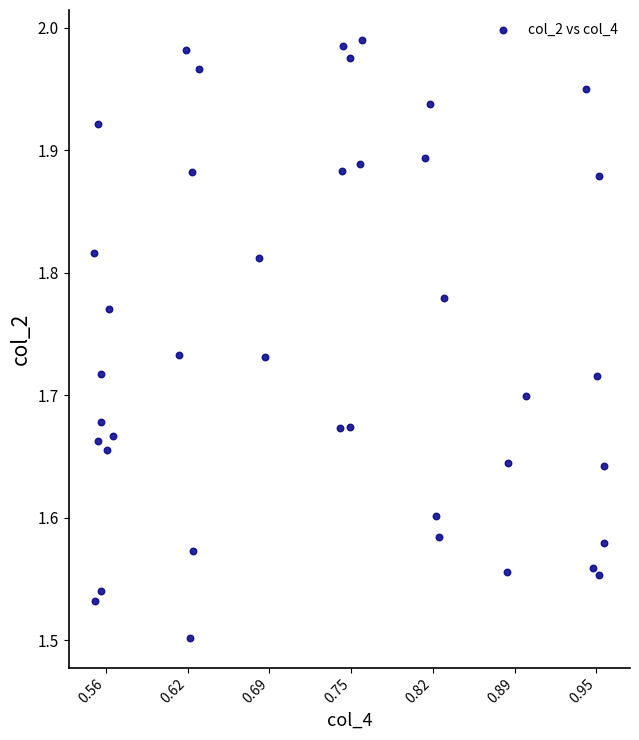

What is the range of Y values (max minus min)?

0.5